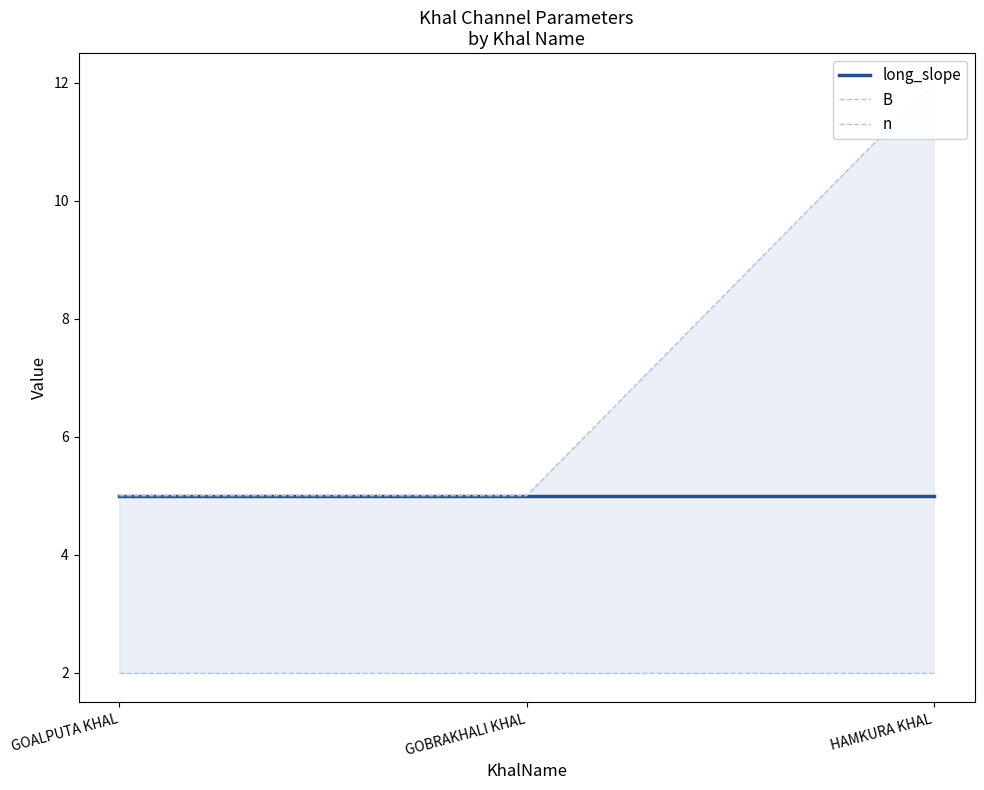

Which series has the widest spread of values?

B